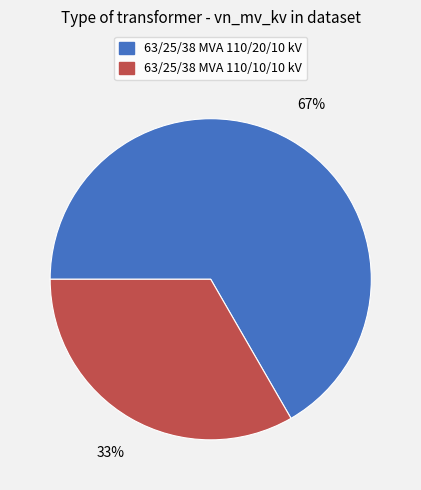

Between 63/25/38 MVA 110/10/10 kV and 63/25/38 MVA 110/20/10 kV, which is larger?

63/25/38 MVA 110/20/10 kV